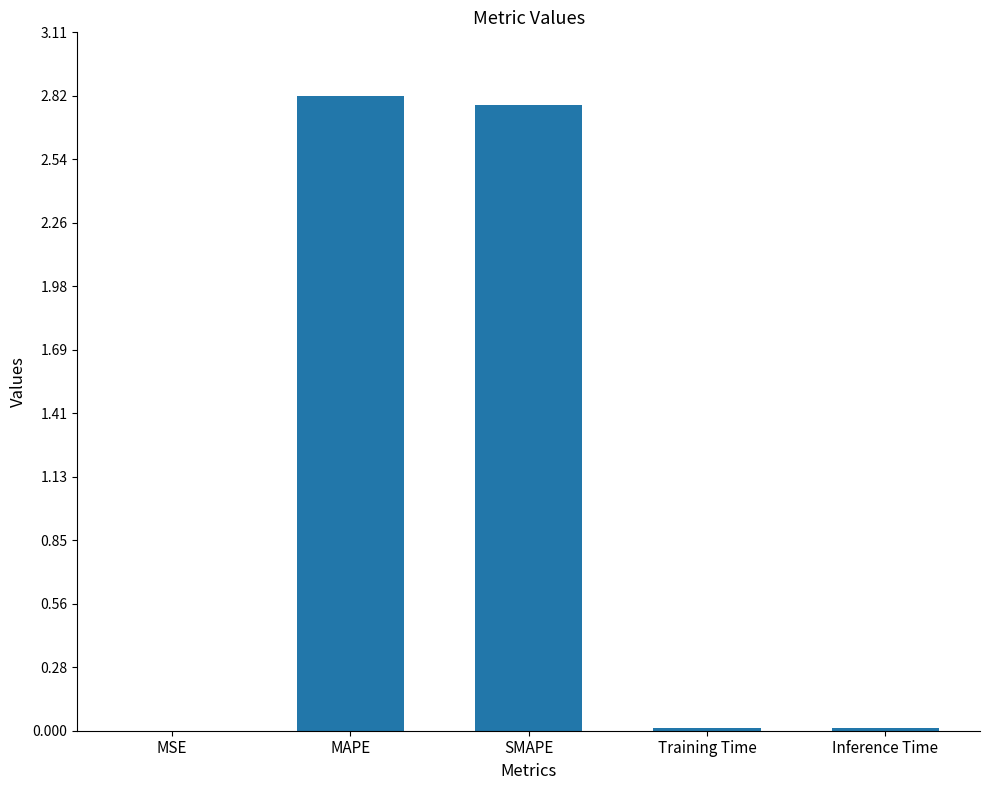

What is the sum of the values at Inference Time and MAPE?

2.8